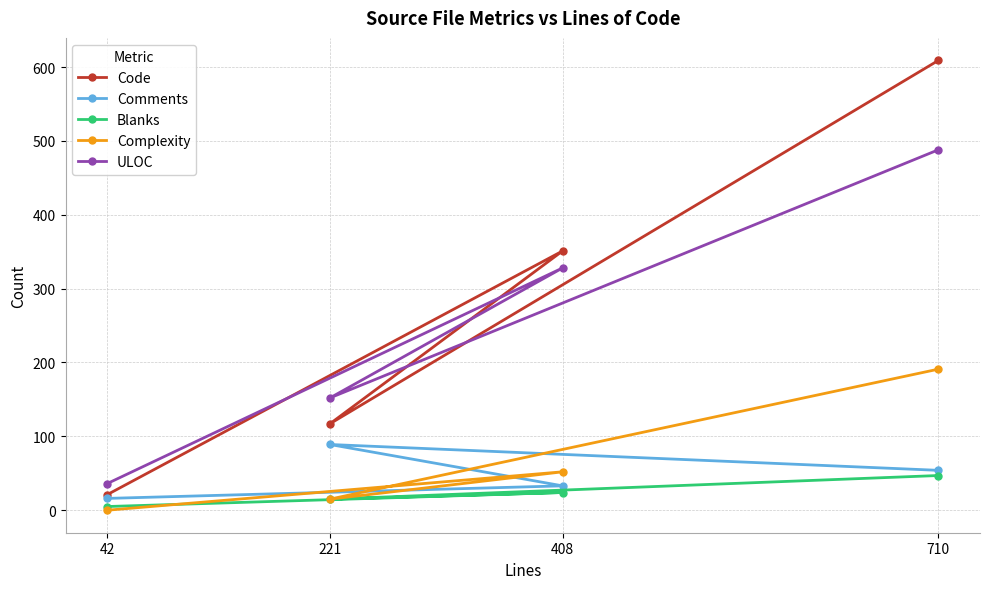

Which series has the largest total across all categories?

Code